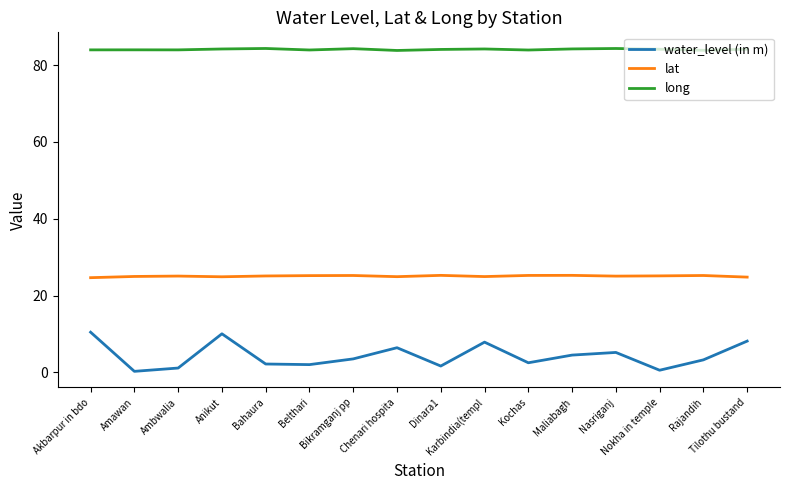

What is the difference between the maximum and second lowest values in the water_level (in m) series?

9.9